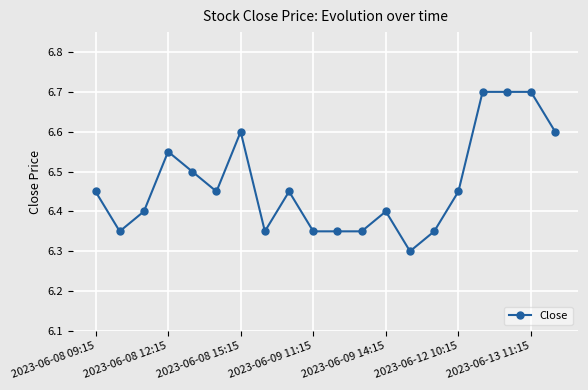

How many lines are shown in the chart?

1